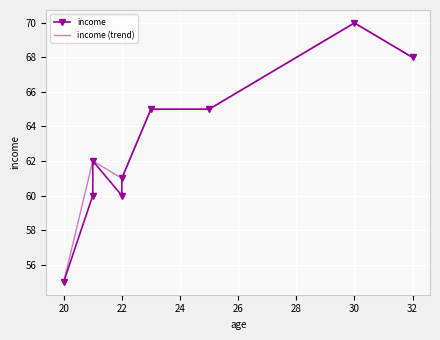

How many series are shown in this chart?

1